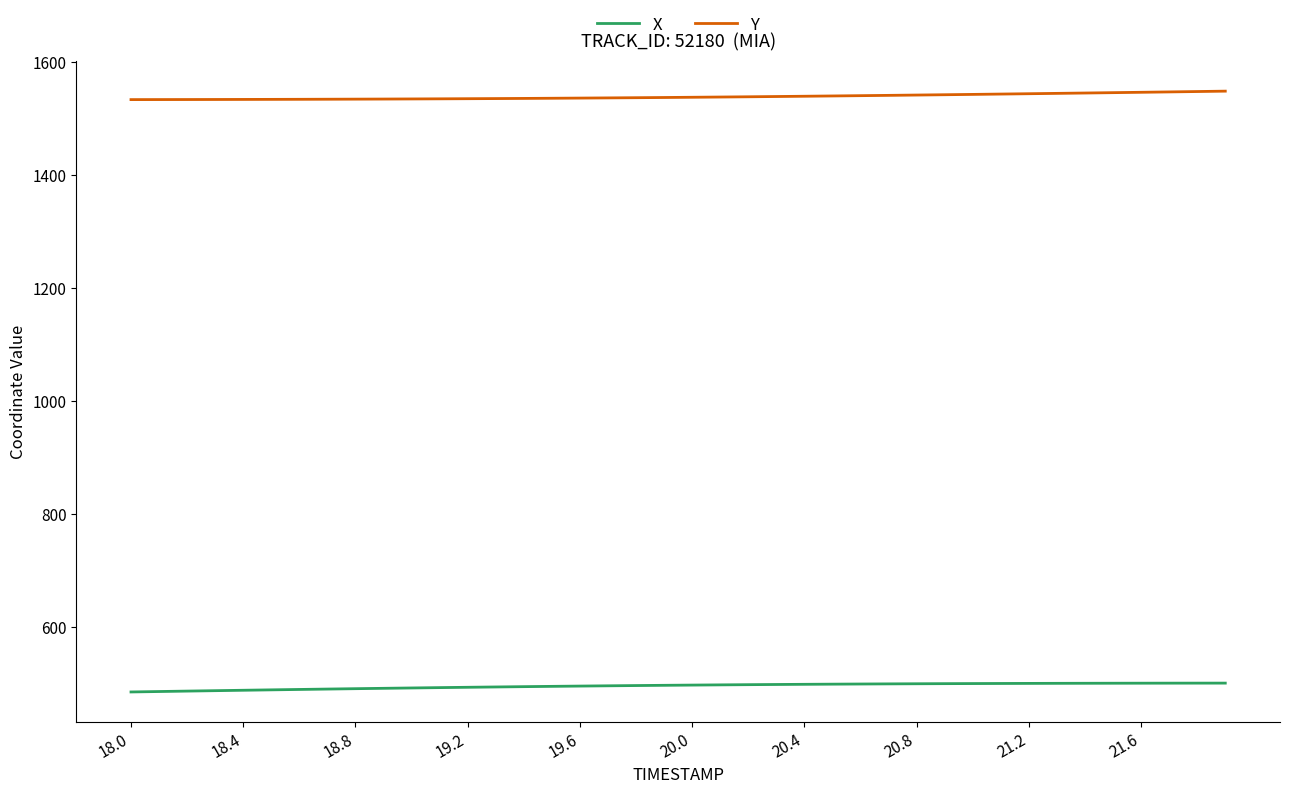

True or false: X and Y intersect in this chart.

False